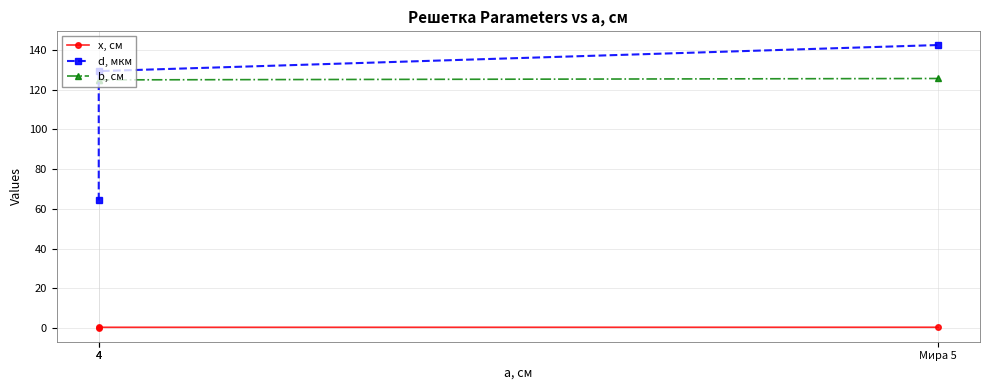

At which category is the sum across all series the highest?

Мира 5